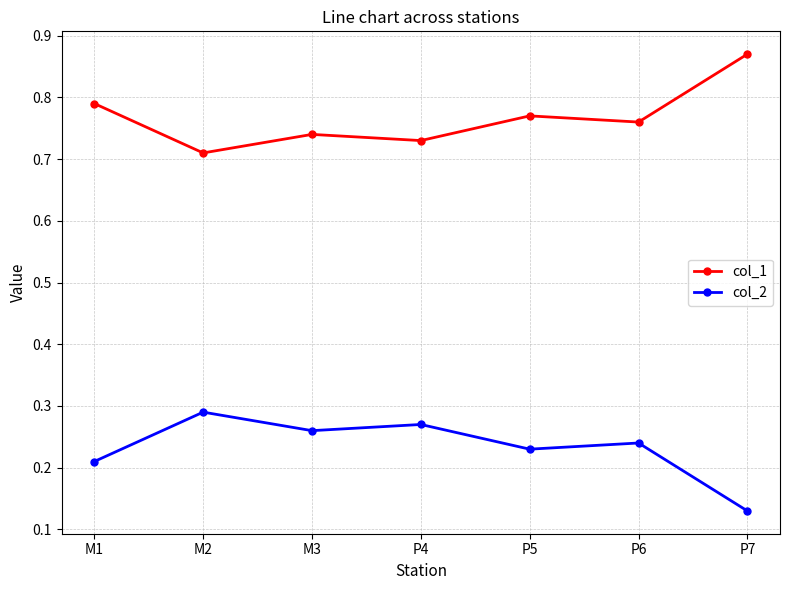

True or false: col_2 and col_1 cross at least once.

False